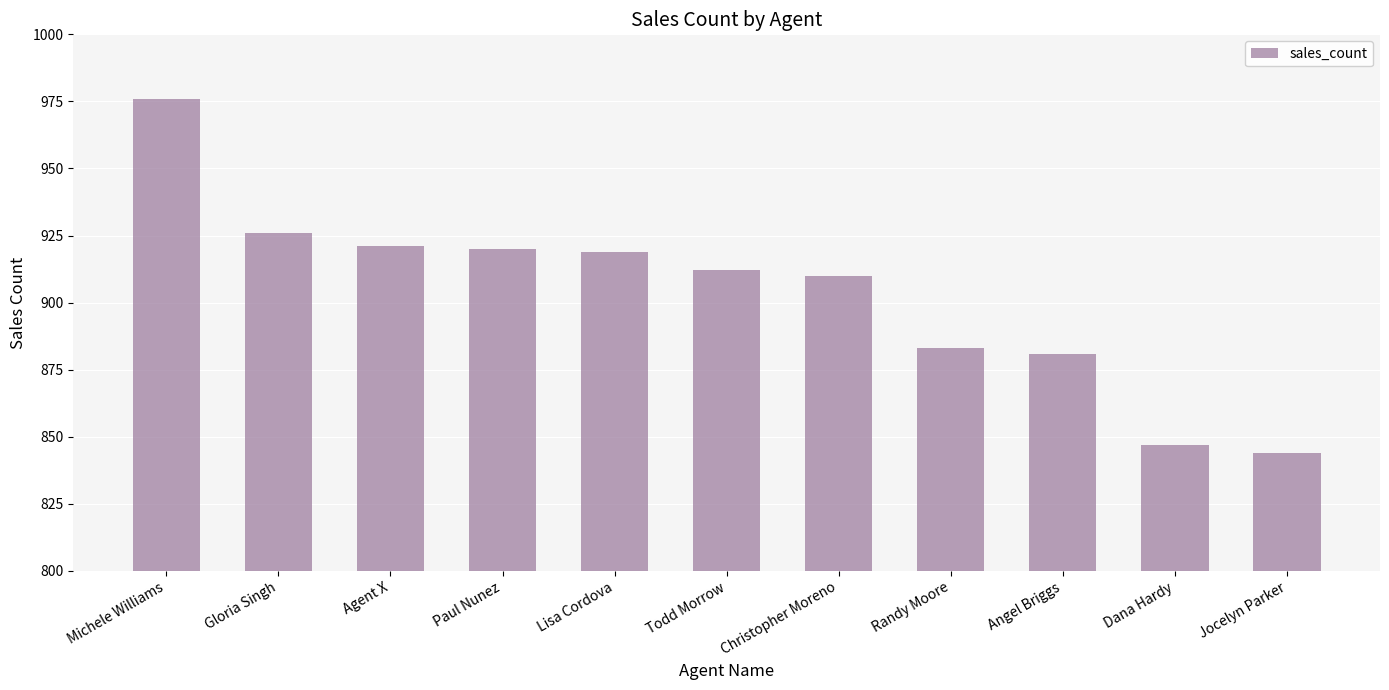

What is the difference between the maximum and minimum values?

132